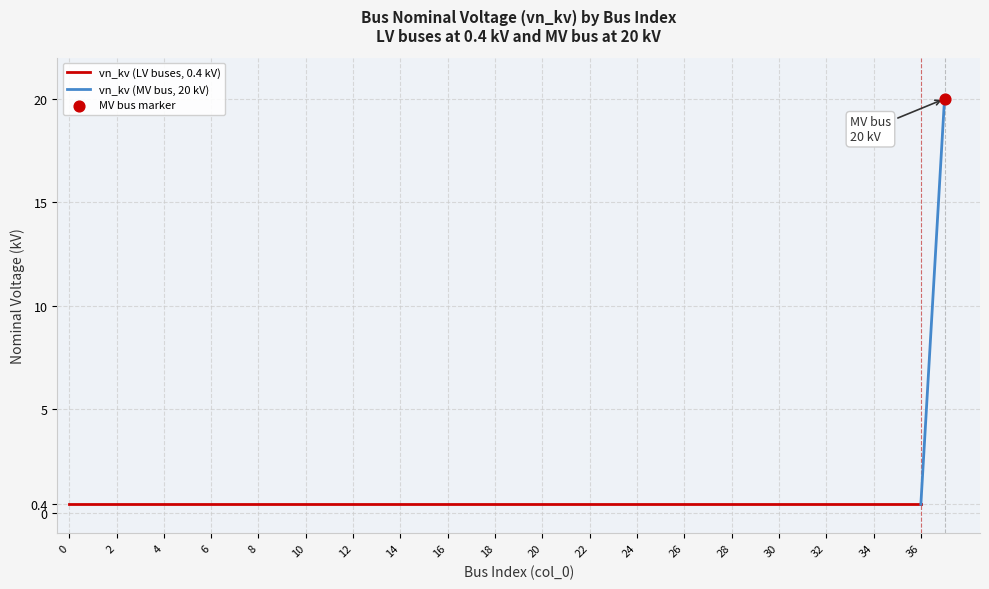

Which has a higher value, 10 or 9?

10